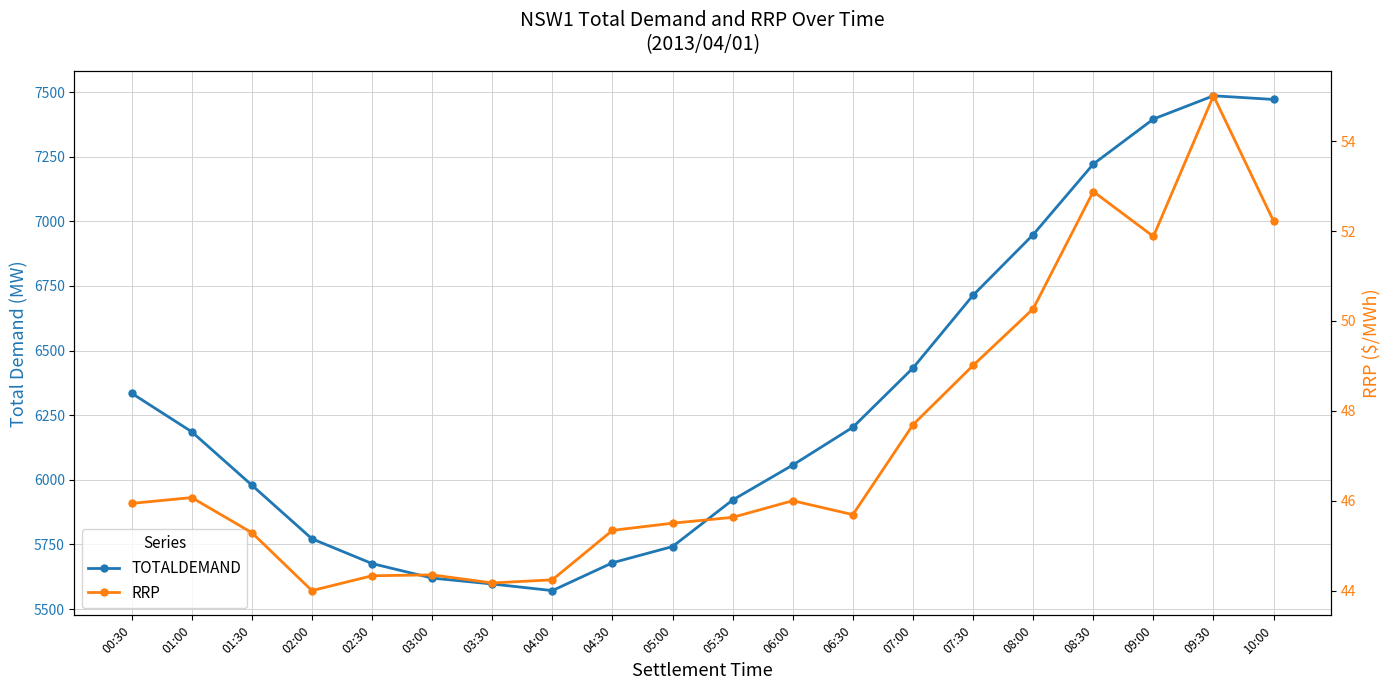

True or false: RRP and TOTALDEMAND cross at least once.

False